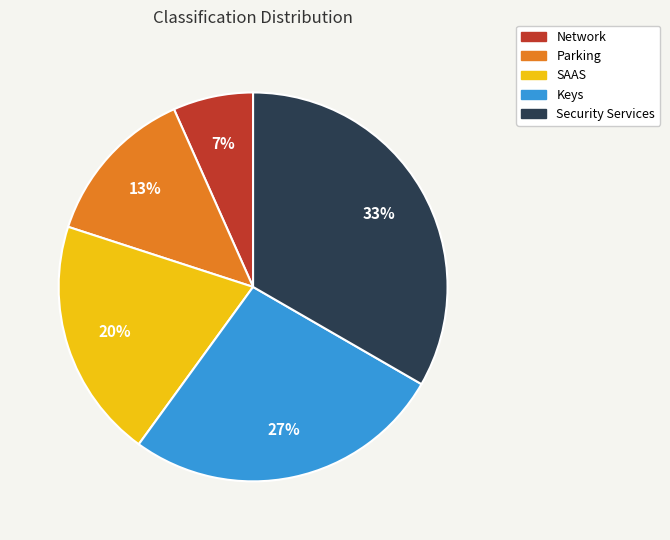

Which slice is the smallest?

Network